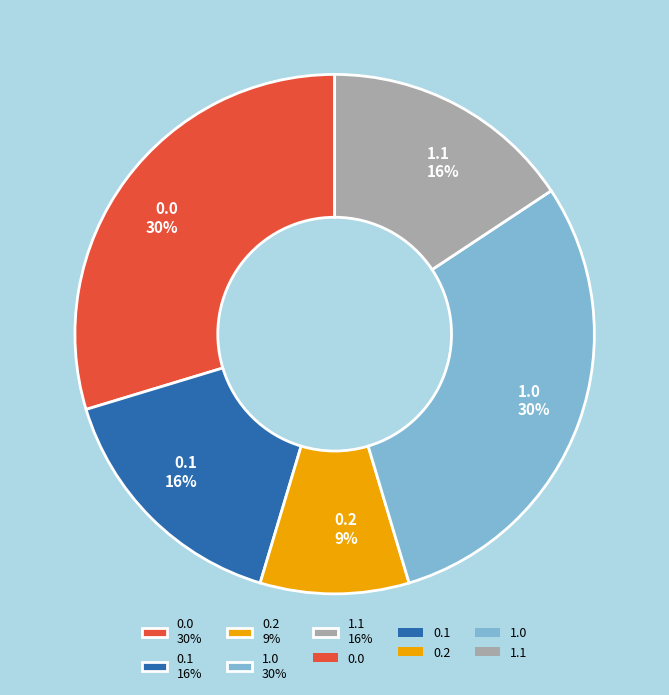

True or false: 0.0 30% accounts for 30% of the total.

True